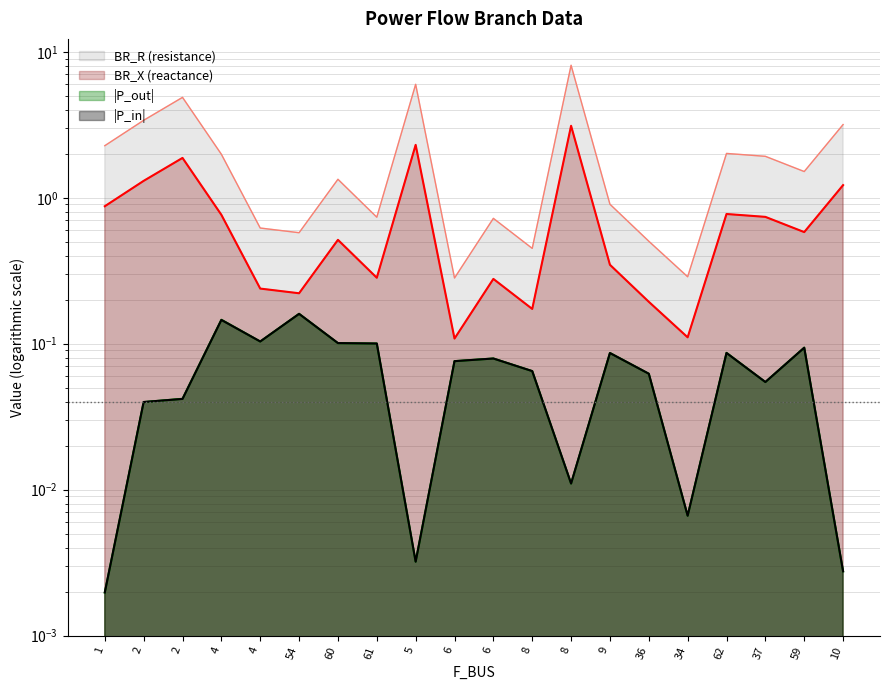

How many data points in BR_R are above 1?

11